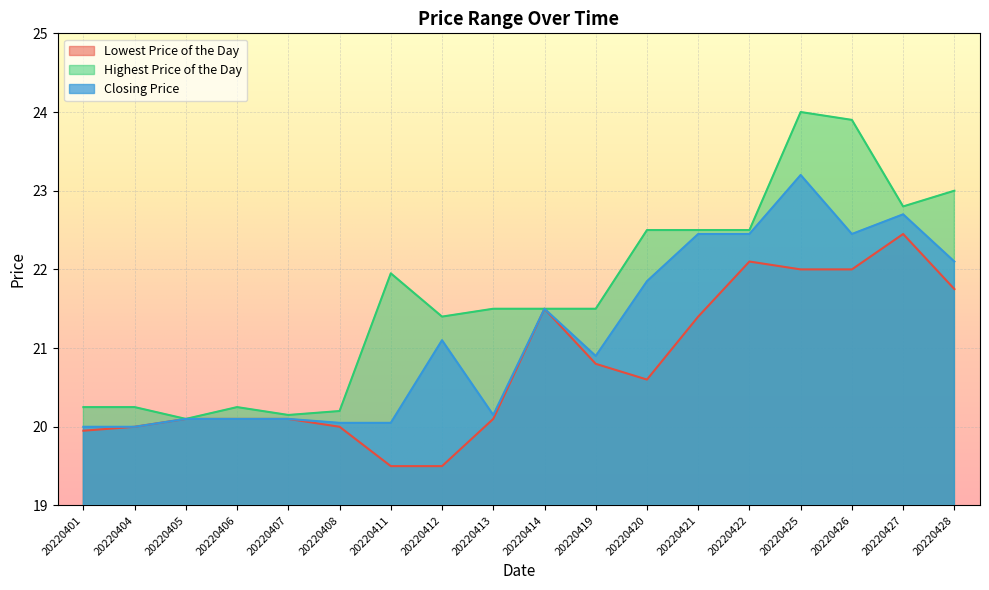

At 20220412, list the series in order from largest to smallest.

Highest Price of the Day, Closing Price, Lowest Price of the Day